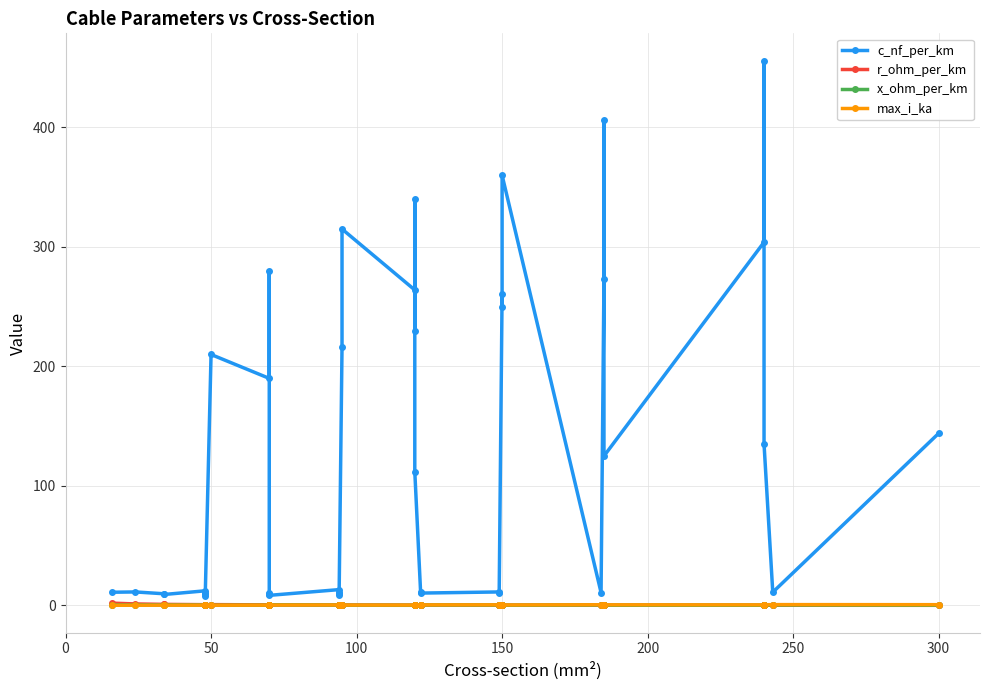

Does the chart display data point markers on the line(s)?

Yes